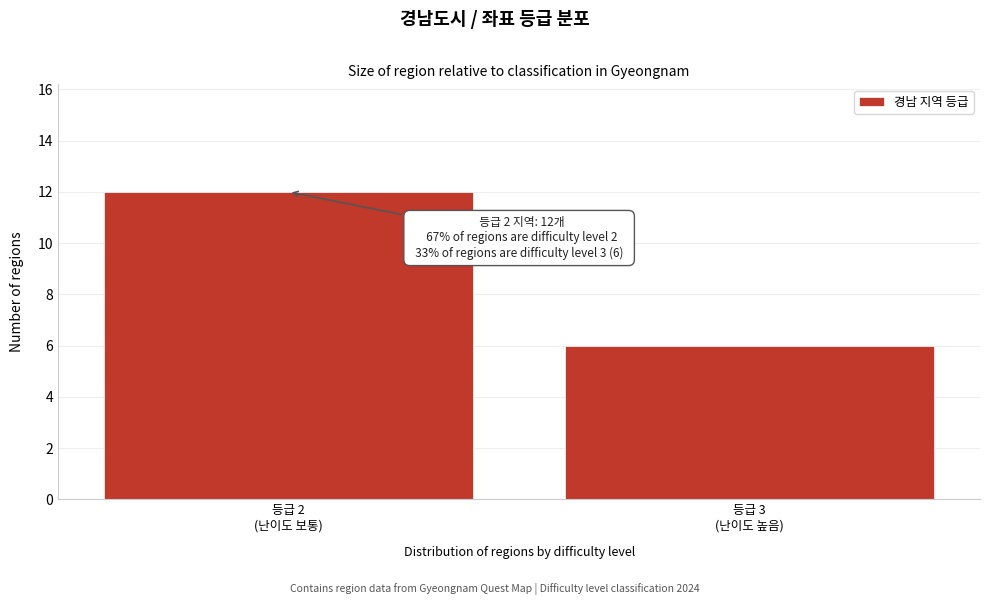

Reading right to left, transcribe all the data shown in this chart.

6	12